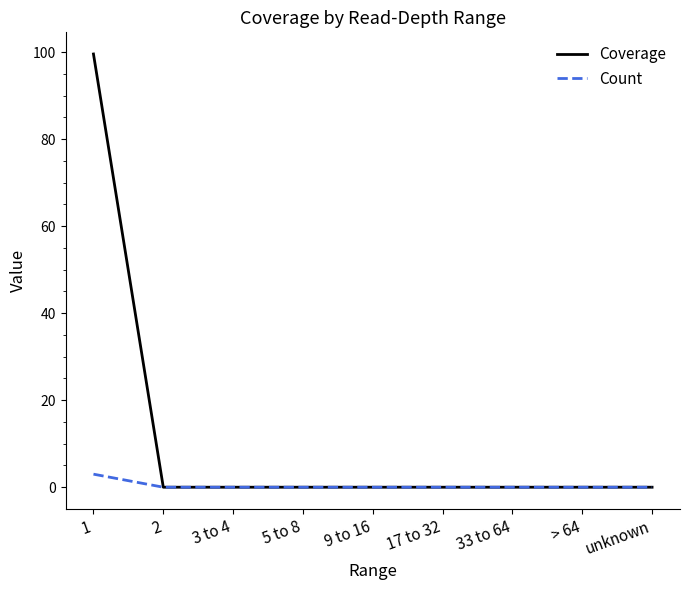

At which category is the sum across all series the highest?

1